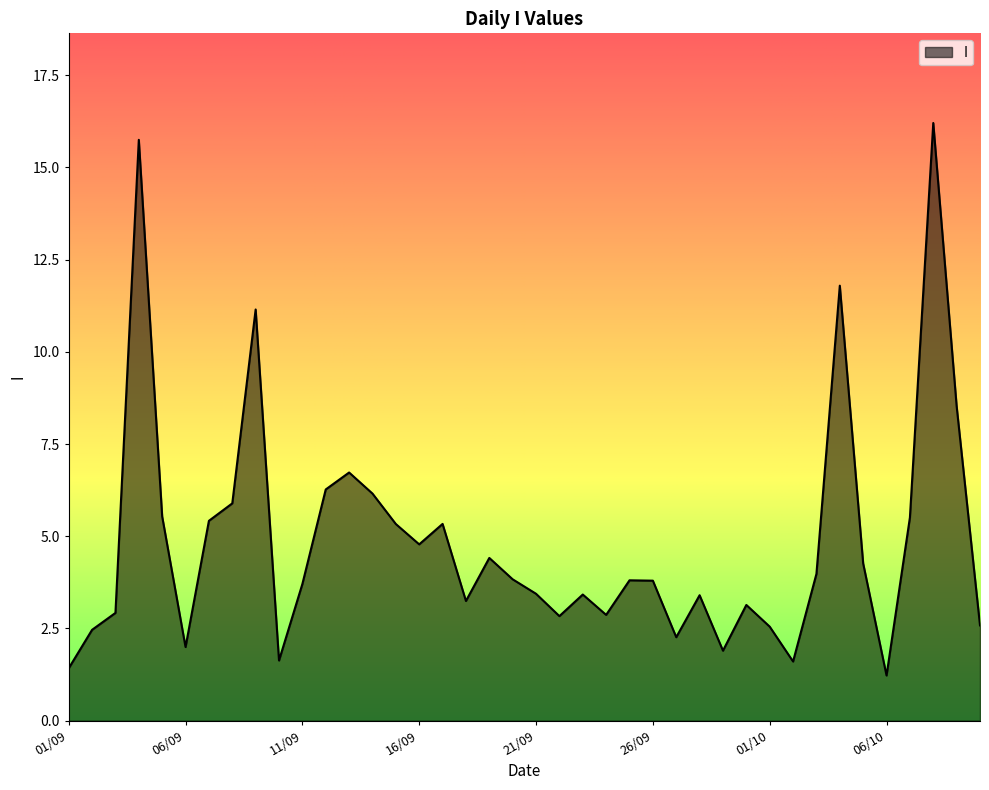

What is the smallest value displayed?

1.2